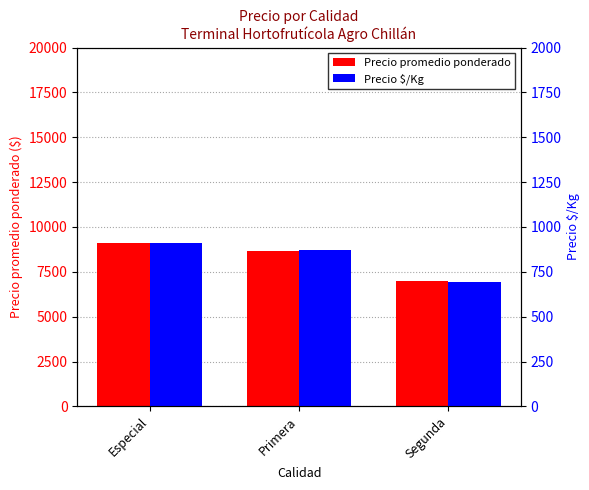

At which category is the sum across all series the highest?

Especial